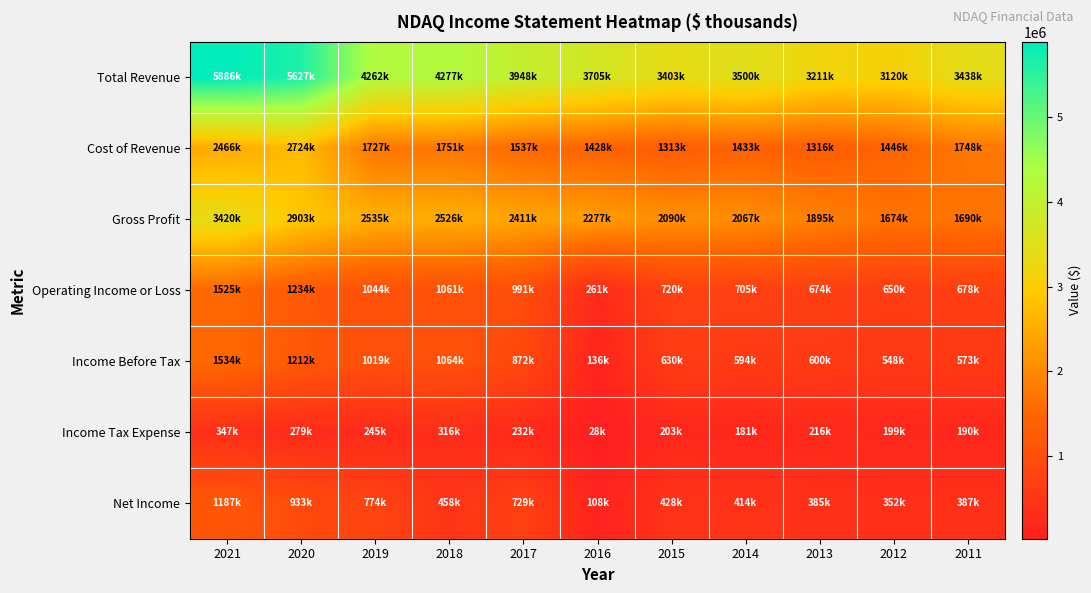

What is the total value across all series at 2021?

16365000